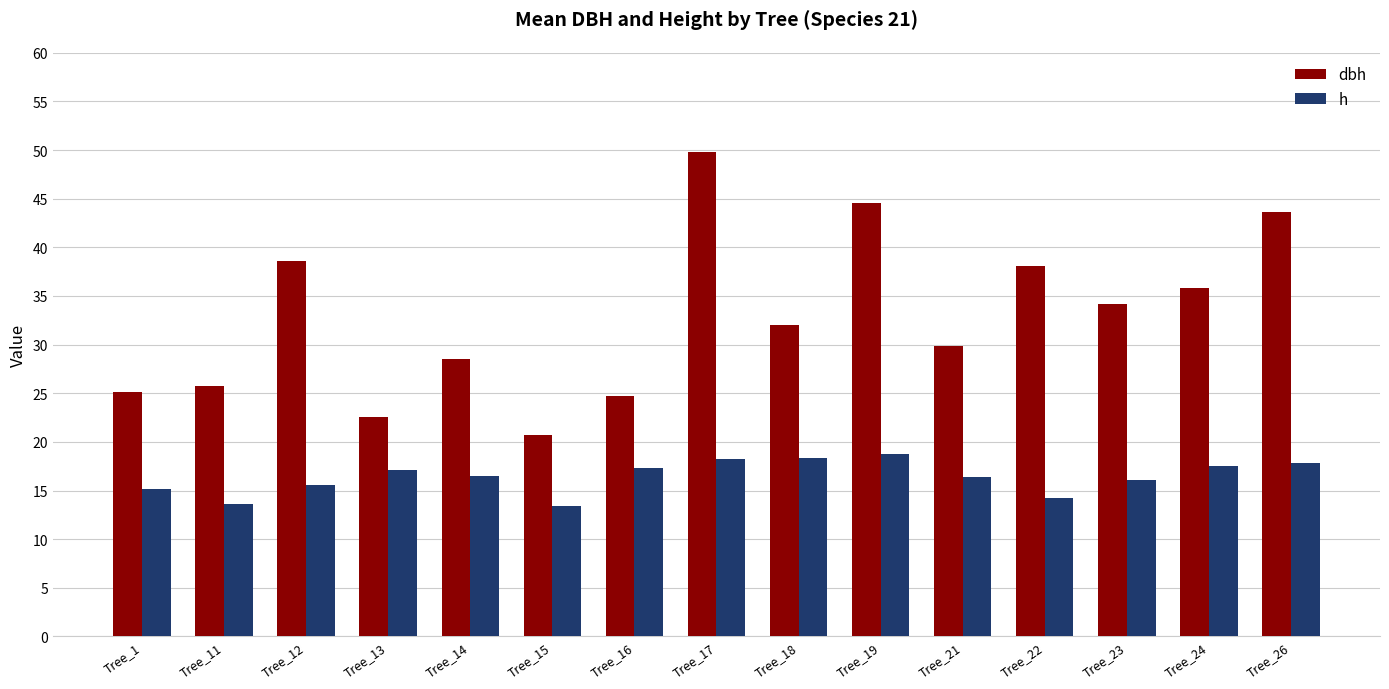

What is the value of the dbh bar at the 6th from the left?

20.7